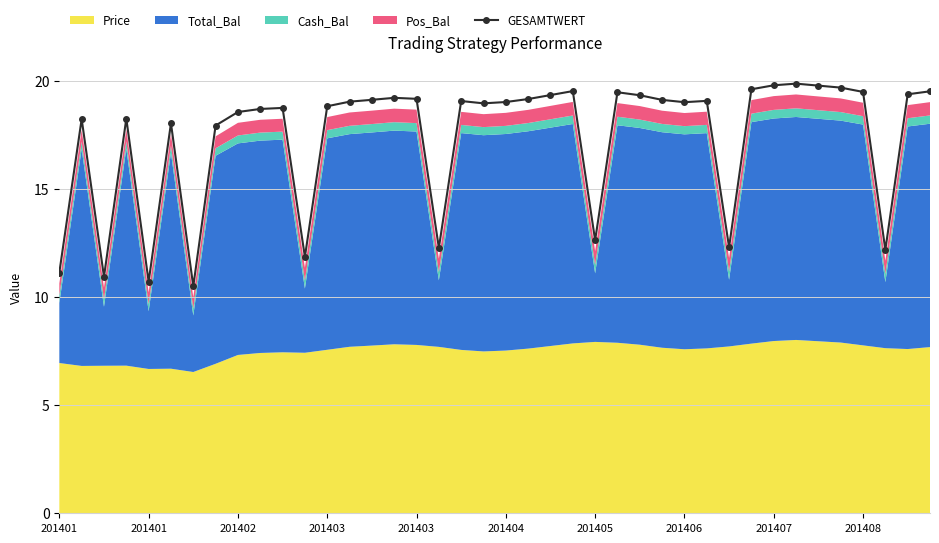

Is it true that the value at 17 is 5.6?

False